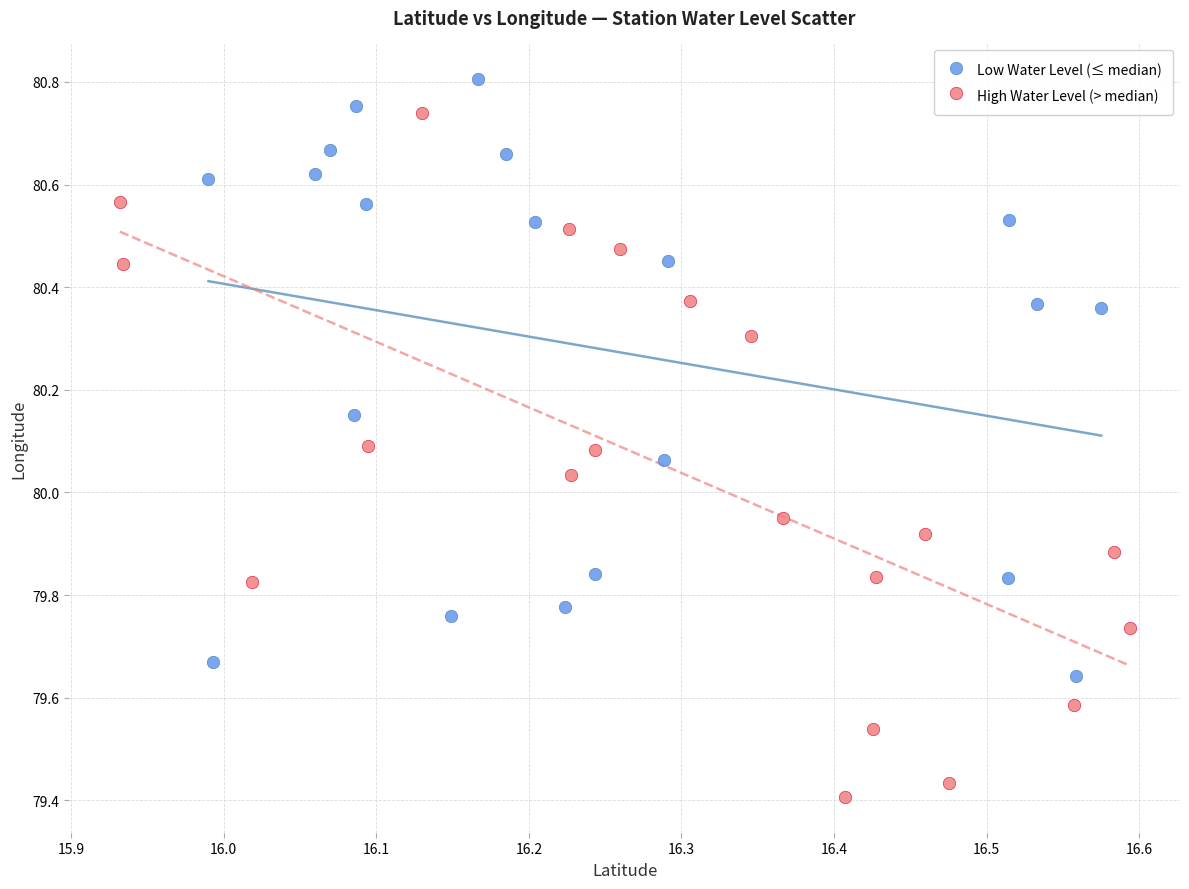

Which series contains the lowest Y value?

High Water Level (> median)